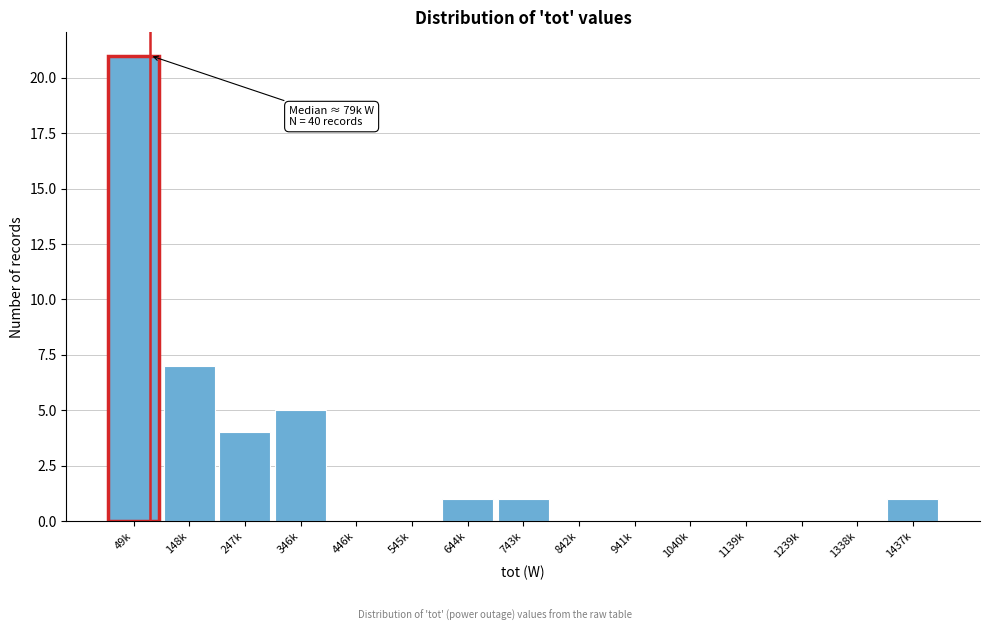

Reading left to right, transcribe all the data shown in this chart.

49k=21	148k=7	247k=4	346k=5	446k=0	545k=0	644k=1	743k=1	842k=0	941k=0	1040k=0	1139k=0	1239k=0	1338k=0	1437k=1